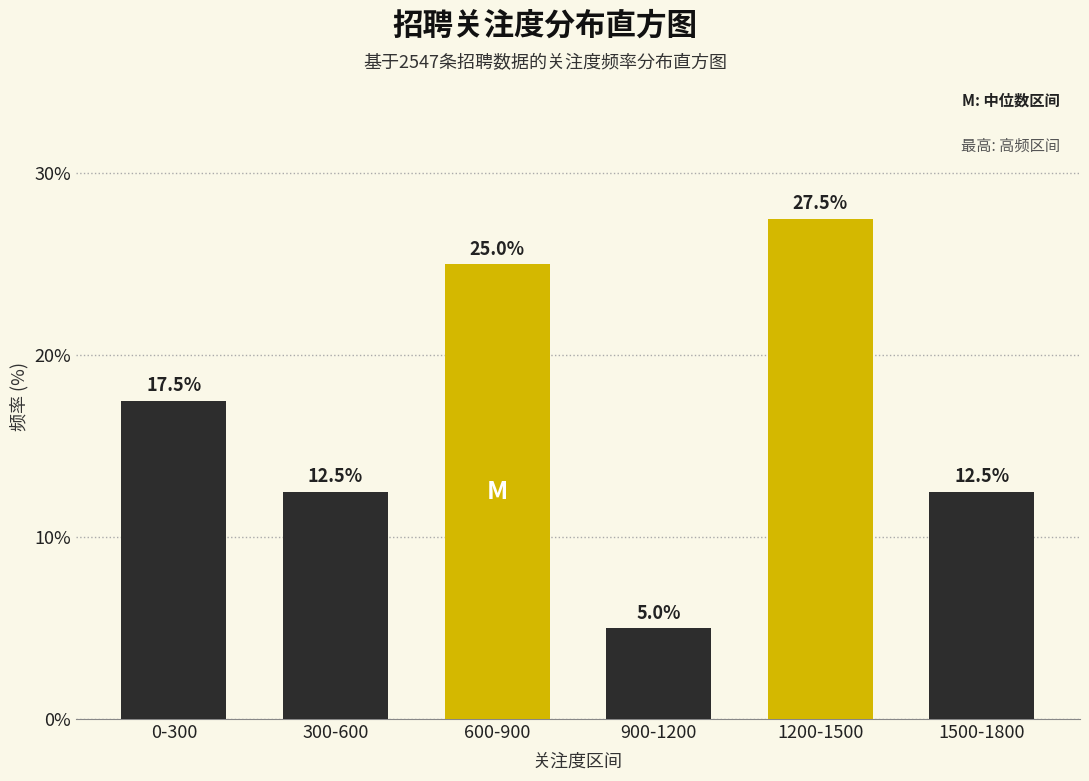

Reading left to right, transcribe all the data shown in this chart.

0-300=17.5	300-600=12.5	600-900=25.0	900-1200=5.0	1200-1500=27.5	1500-1800=12.5